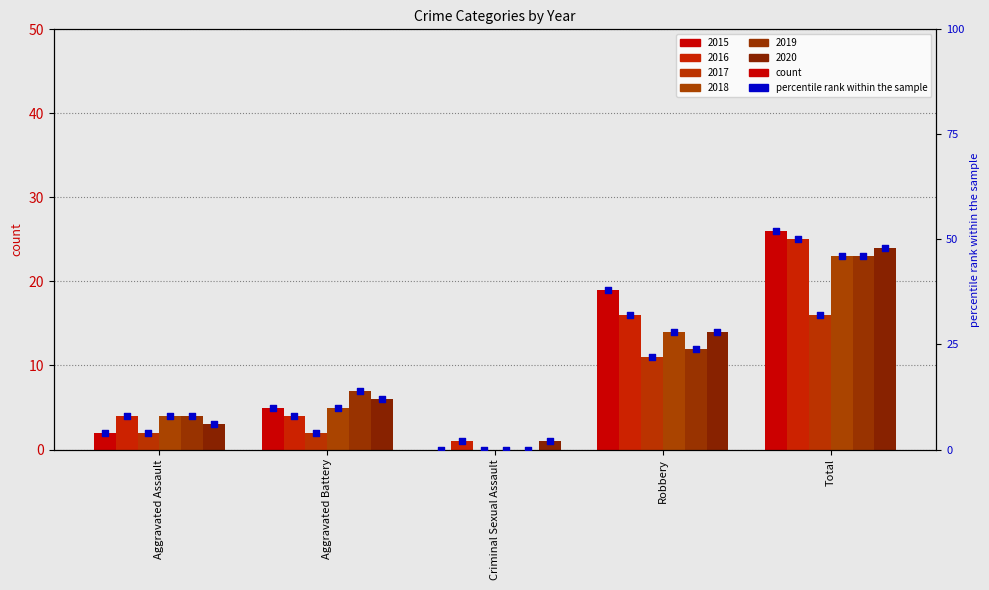

Which has a higher value, Criminal Sexual Assault or Aggravated Battery?

Aggravated Battery